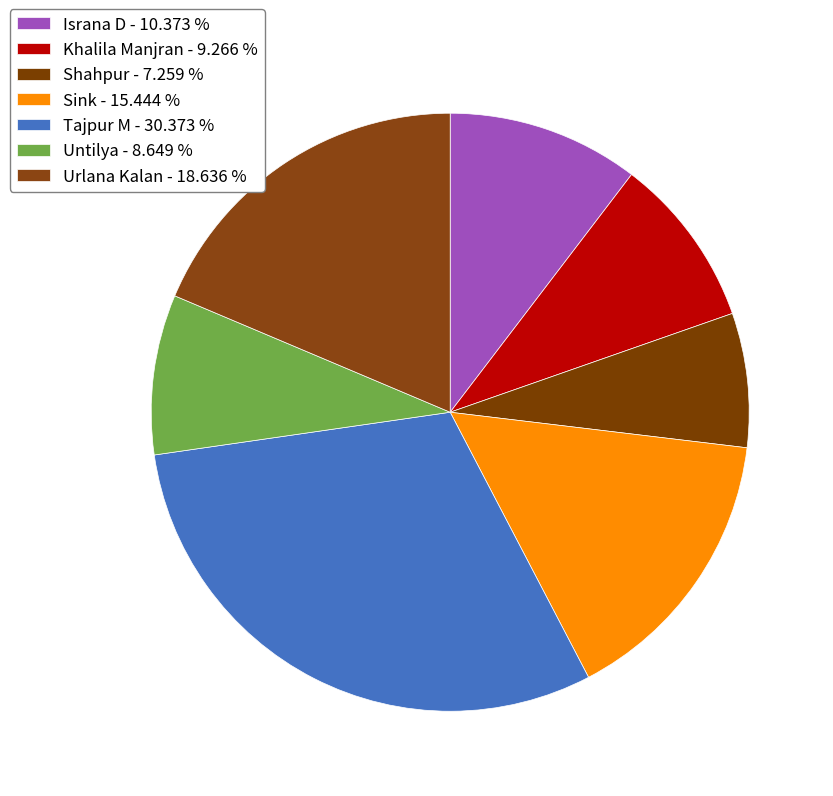

How many slices are in this pie chart?

7